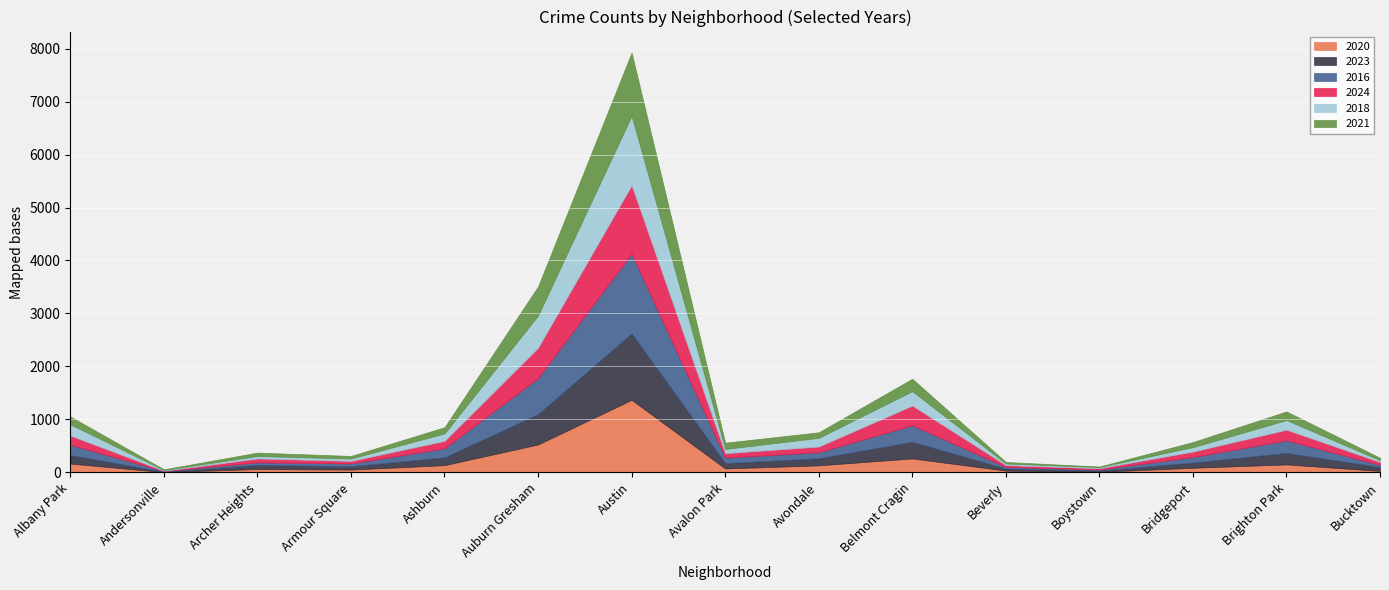

Where do 2024 and 2021 first cross each other?

Albany Park and Andersonville